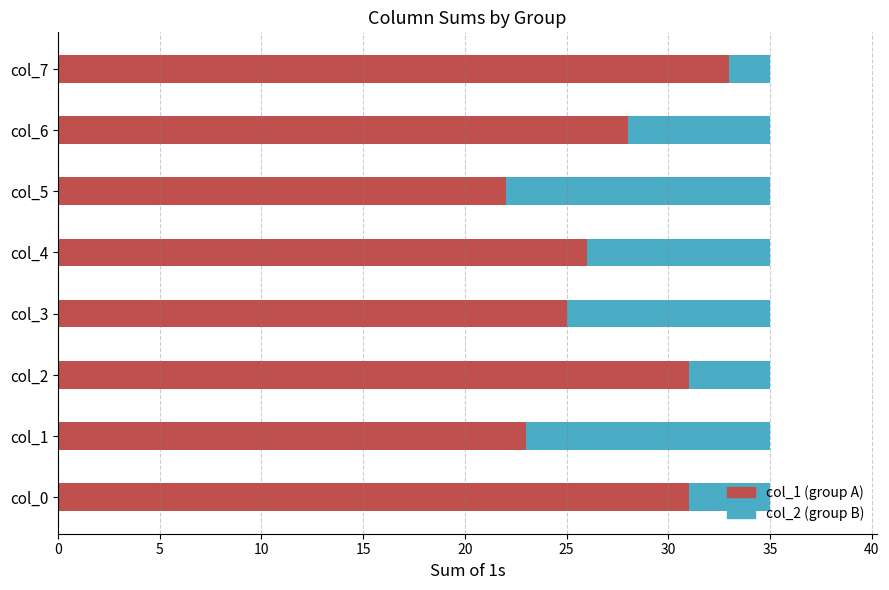

What is the total value across all series at col_6?

35